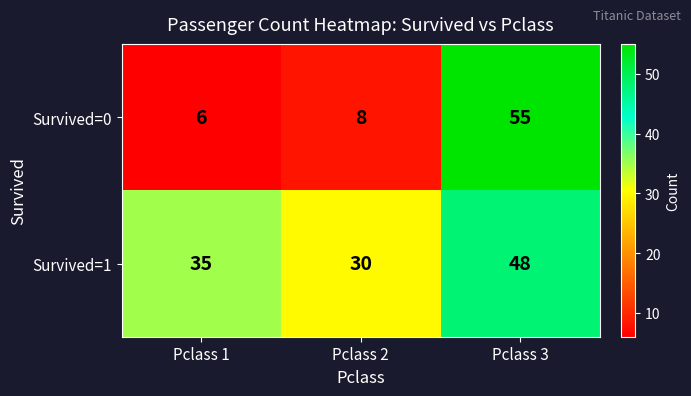

How many distinct data groups are displayed?

2